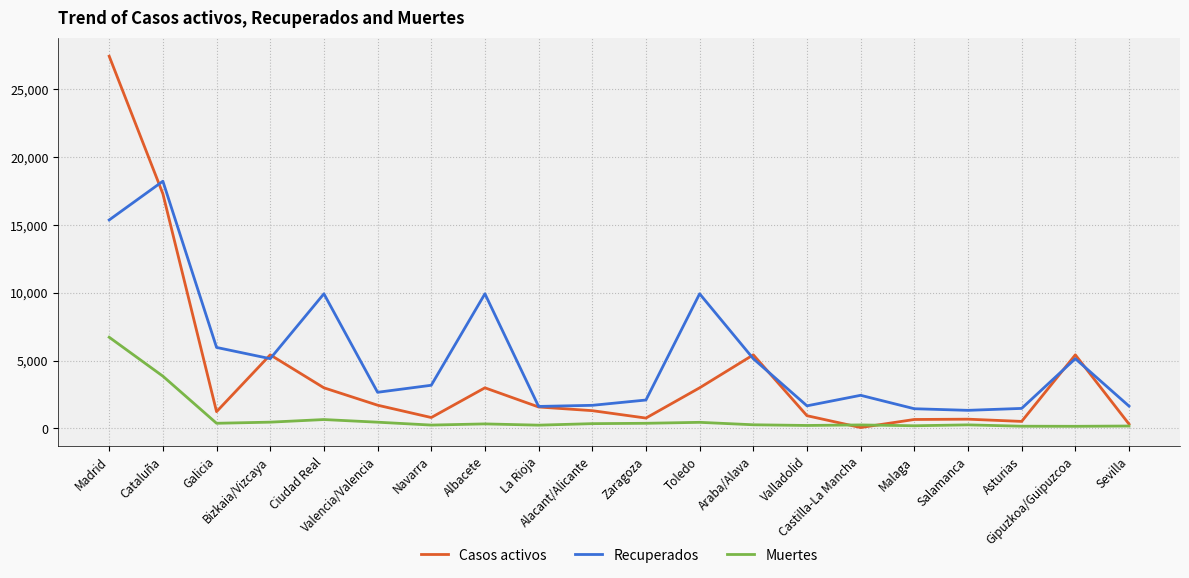

What is the minimum value for Recuperados?

1338